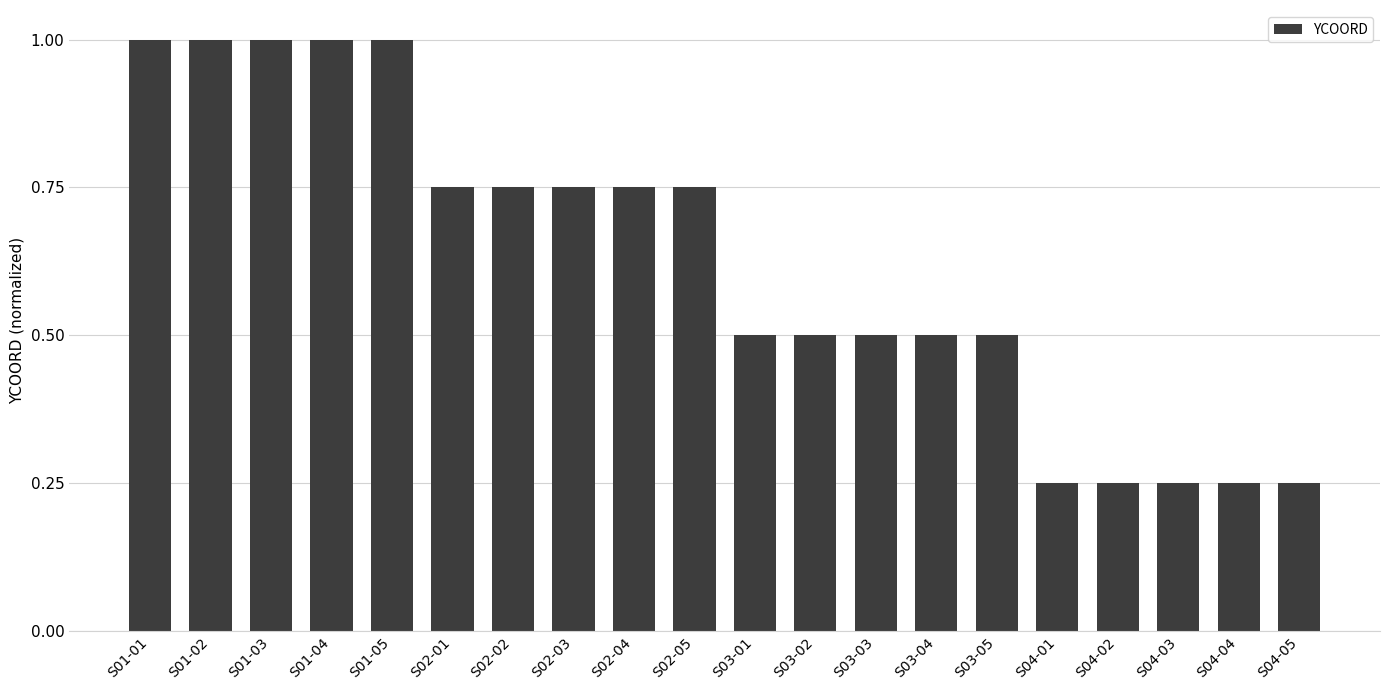

What is the sum of the values at S03-03 and S01-05?

1.5